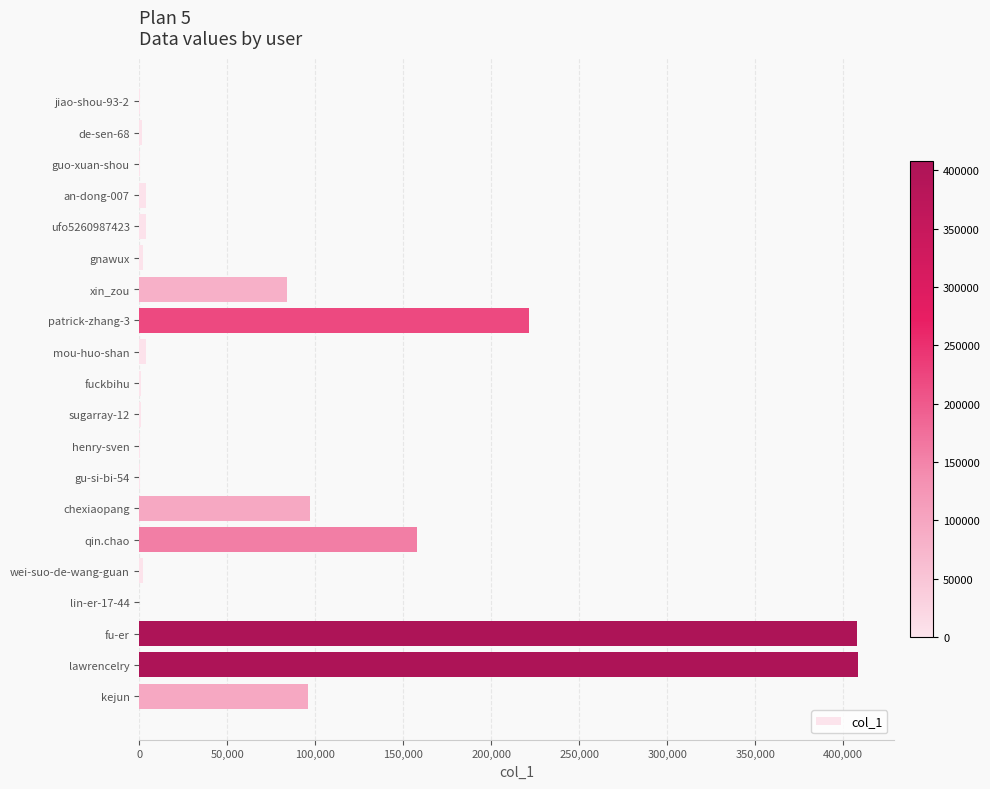

What is the sum of all values?

1491696